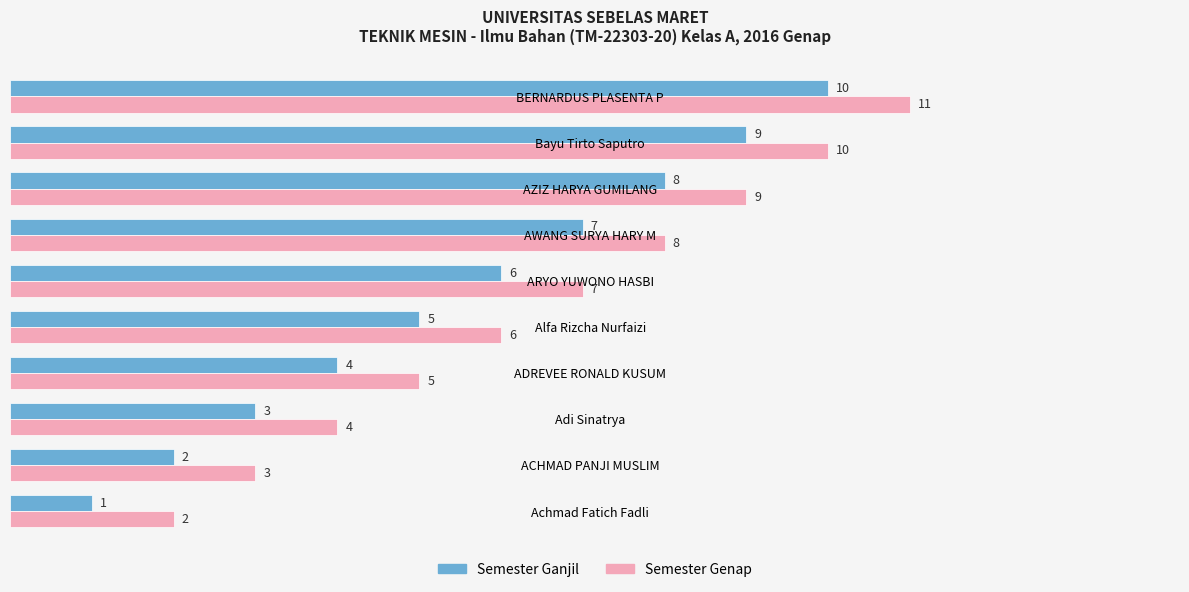

List the labels in order of Semester Genap value, largest first.

BERNARDUS PLASENTA P, Bayu Tirto Saputro, AZIZ HARYA GUMILANG, AWANG SURYA HARY M, ARYO YUWONO HASBI, Alfa Rizcha Nurfaizi, ADREVEE RONALD KUSUM, Adi Sinatrya, ACHMAD PANJI MUSLIM, Achmad Fatich Fadli